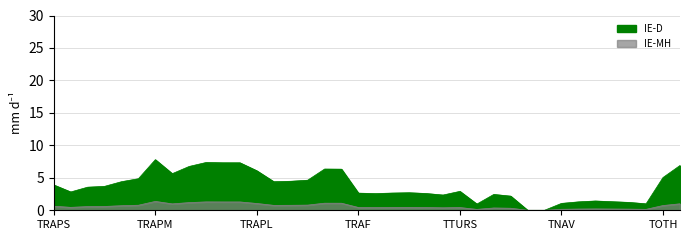

At which category is the sum across all series the highest?

TRAPM-2019